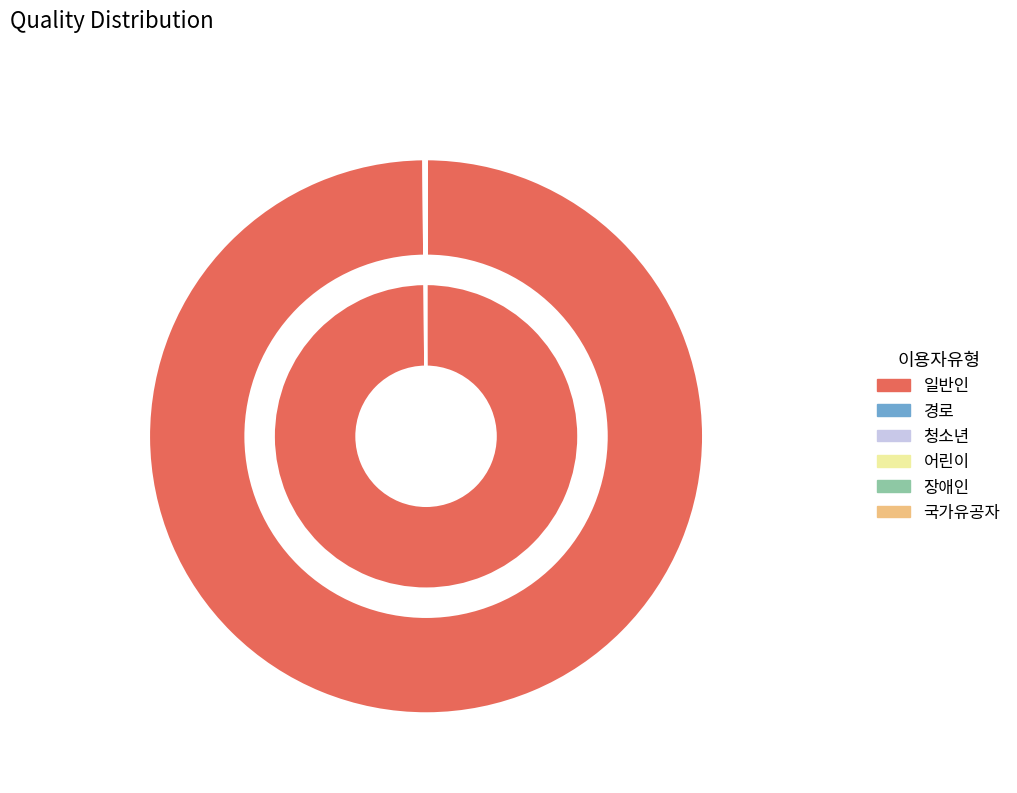

Which slice is the smallest?

국가유공자